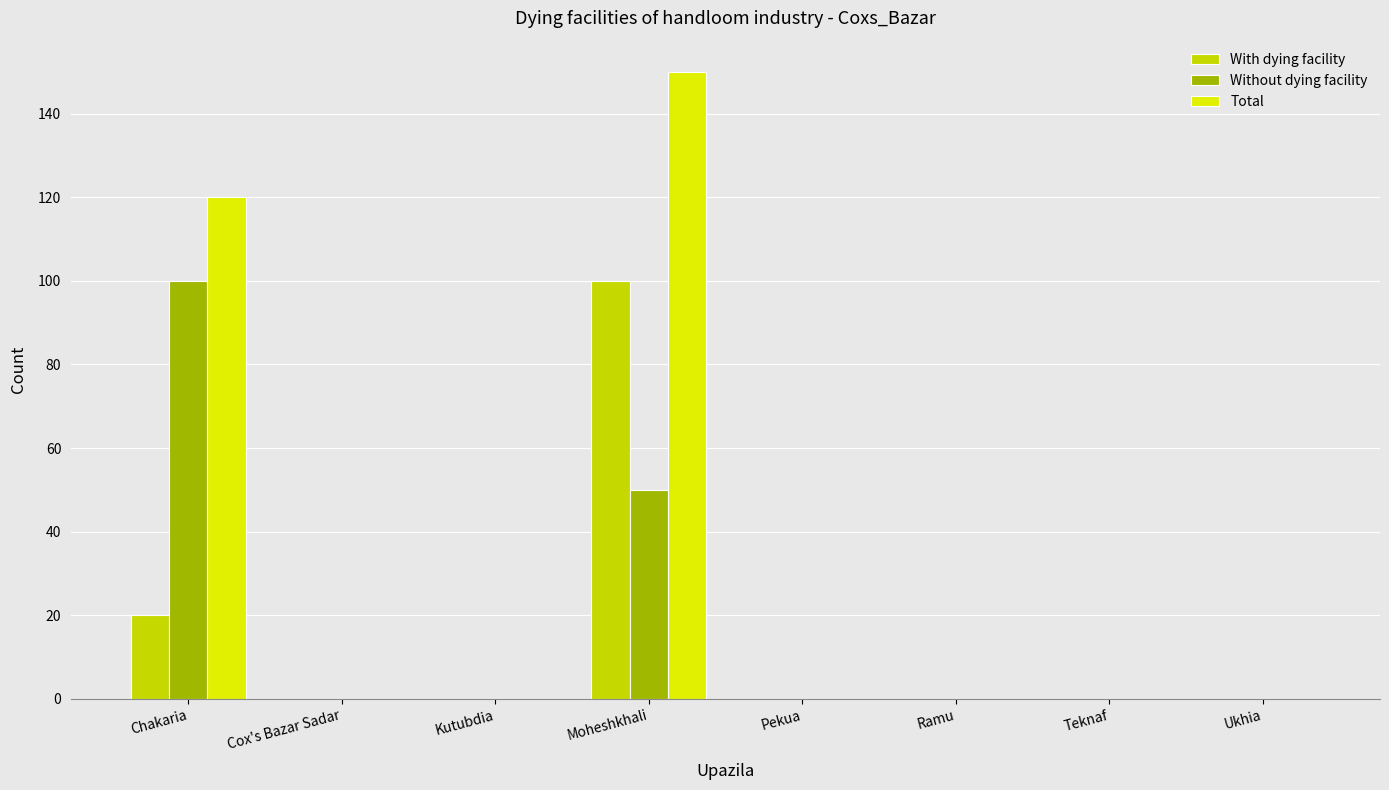

Is it true that With dying facility equals -45 at Cox's Bazar Sadar?

False